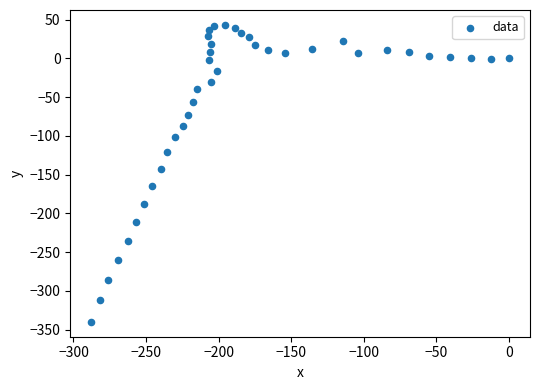

What is the range of Y values (max minus min)?

383.2